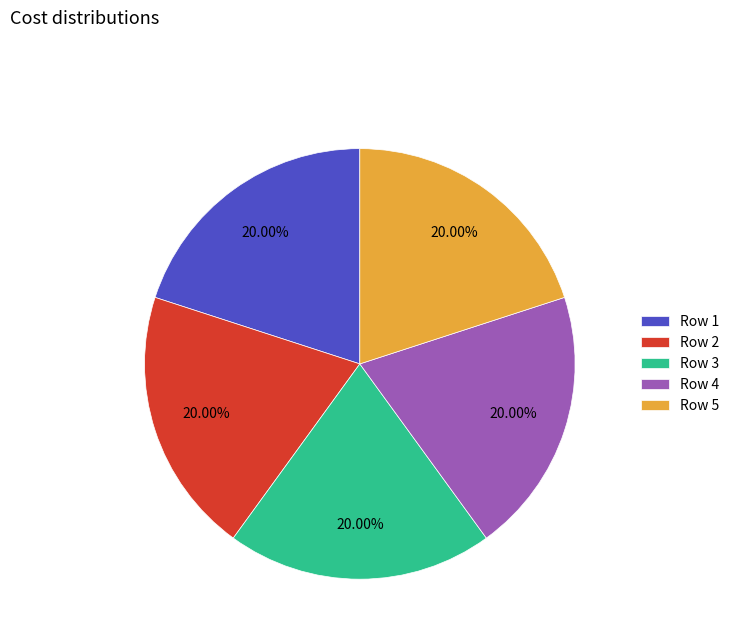

Is there any slice that represents more than half of the pie?

No